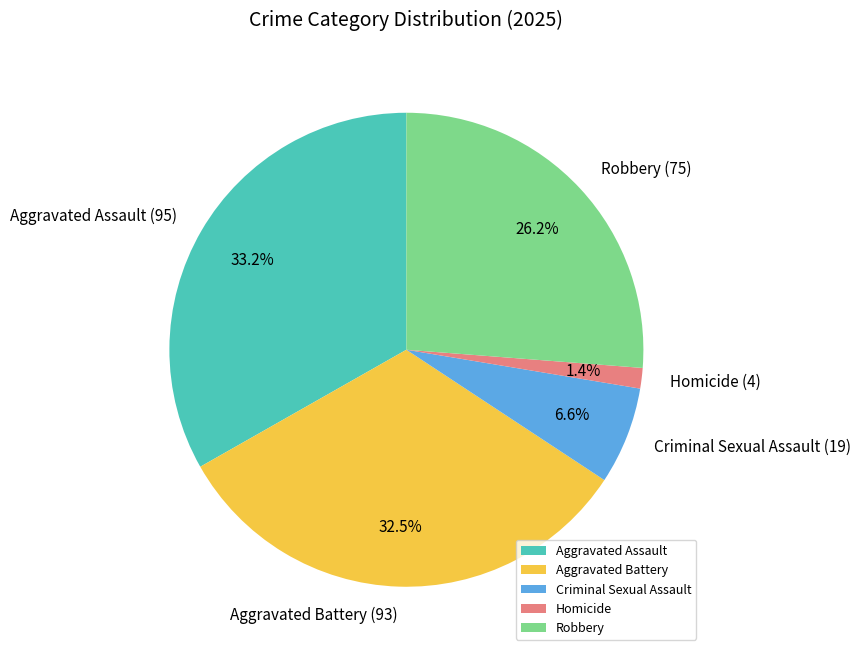

Which slice is the largest?

Aggravated Assault